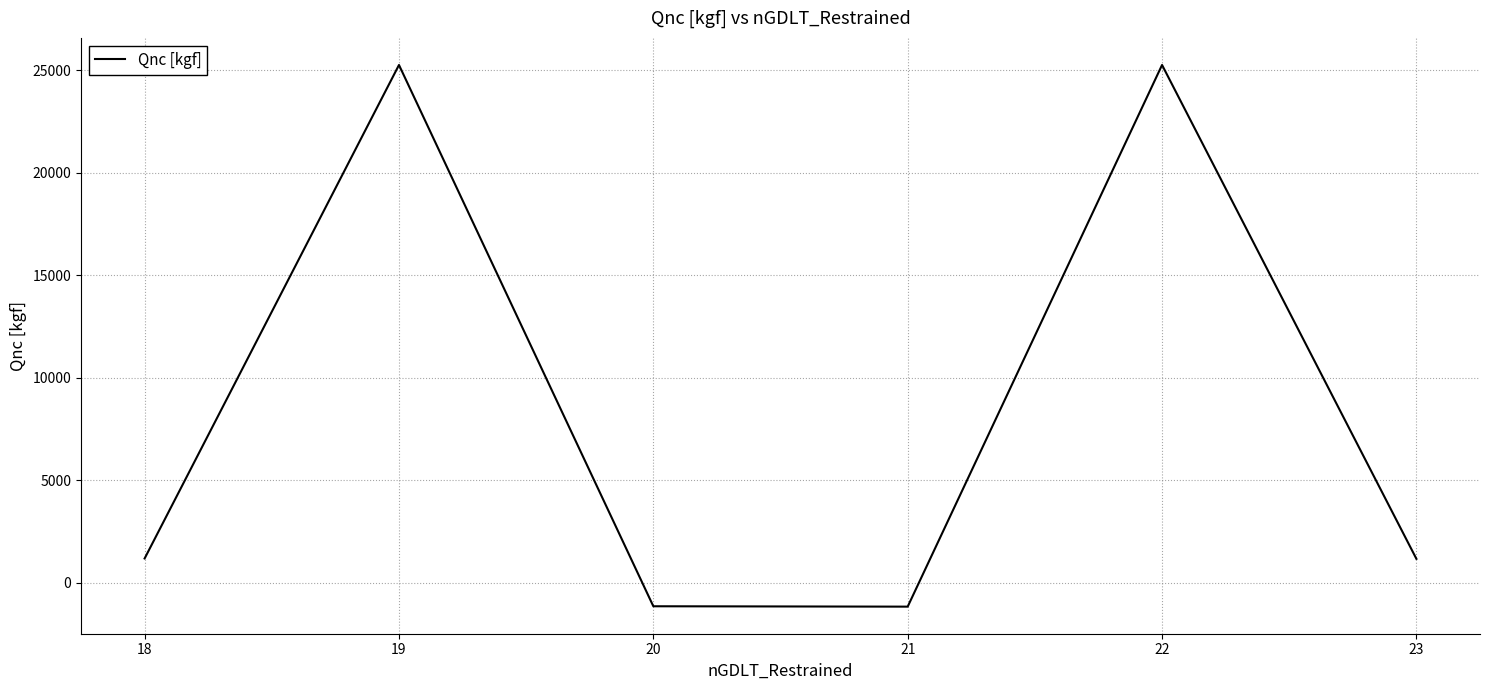

What is the difference between the values at 21 and 18?

2350.5